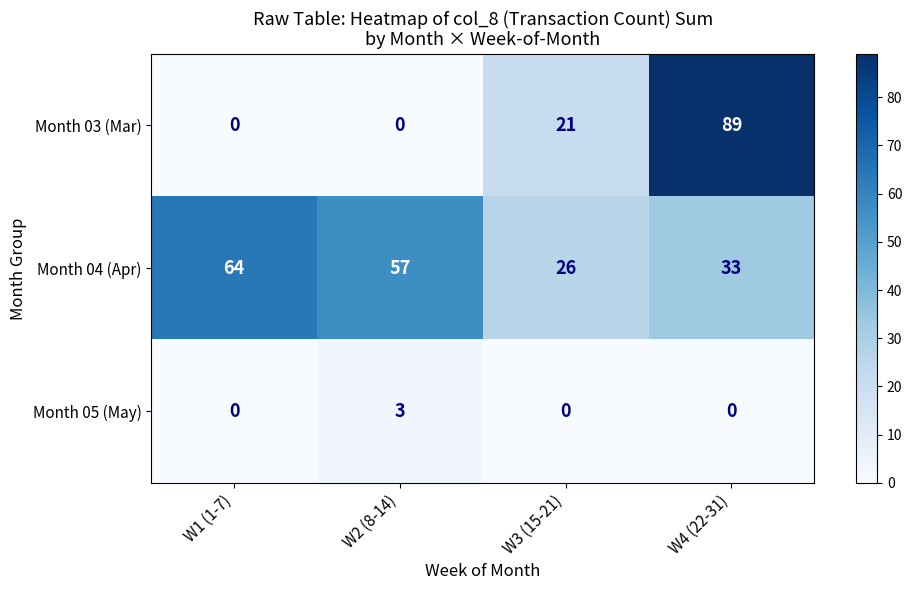

What is the total value across all series at W3 (15-21)?

47